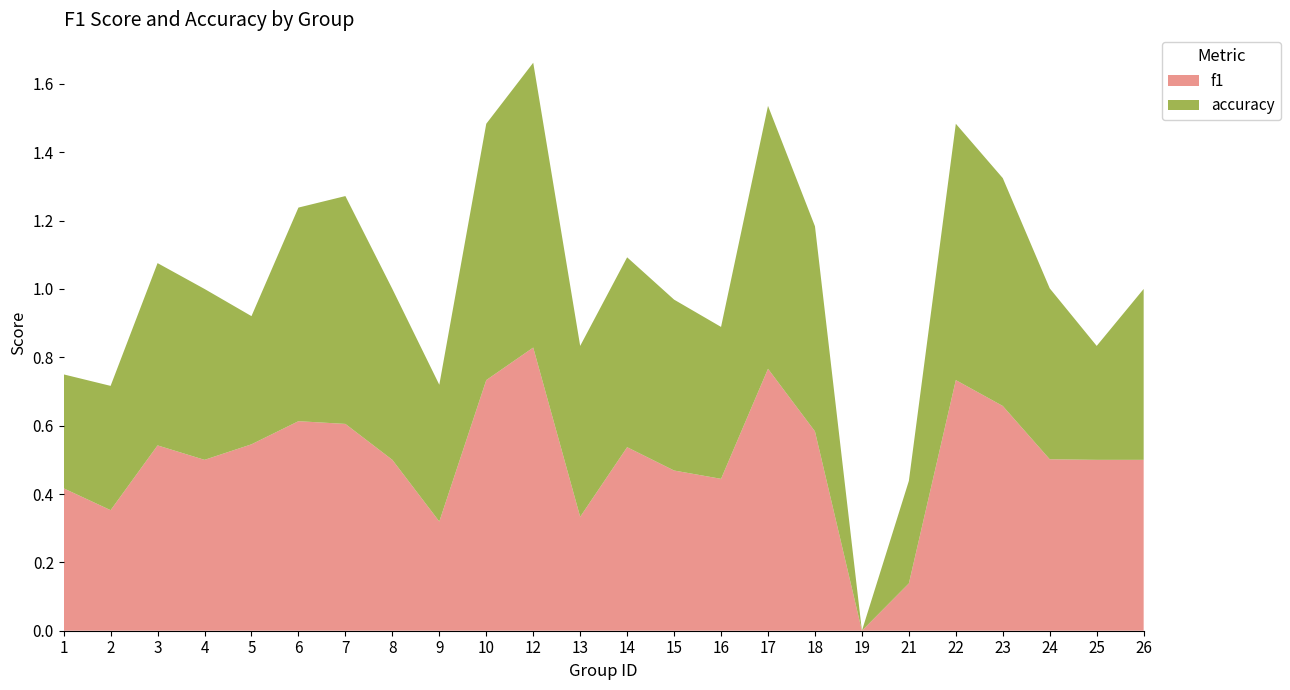

Reading right to left, list all the values displayed in this chart.

f1: 0.5	0.5	0.5	0.7	0.7	0.1	0.0	0.6	0.8	0.4	0.5	0.5	0.3	0.8	0.7	0.3	0.5	0.6	0.6	0.5	0.5	0.5	0.4	0.4
accuracy: 0.5	0.3	0.5	0.7	0.8	0.3	0.0	0.6	0.8	0.4	0.5	0.6	0.5	0.8	0.8	0.4	0.5	0.7	0.6	0.4	0.5	0.5	0.4	0.3